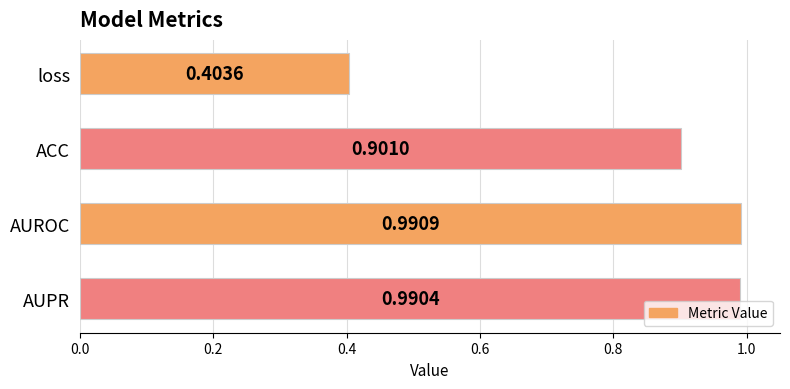

Which label corresponds to the largest value in the chart?

AUROC